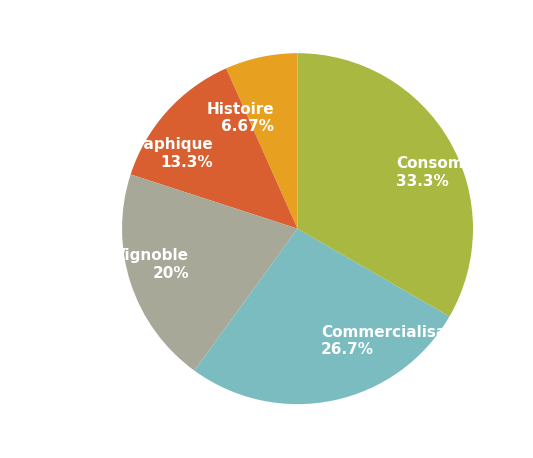

Is Histoire the majority of the pie?

No